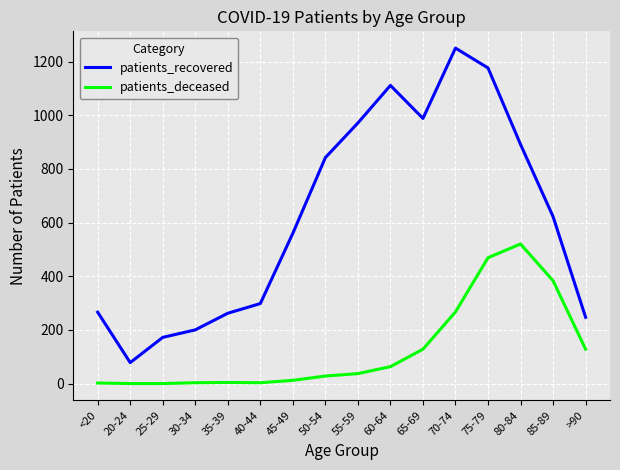

The patients_deceased series shows 63 at 60-64. True or false?

True